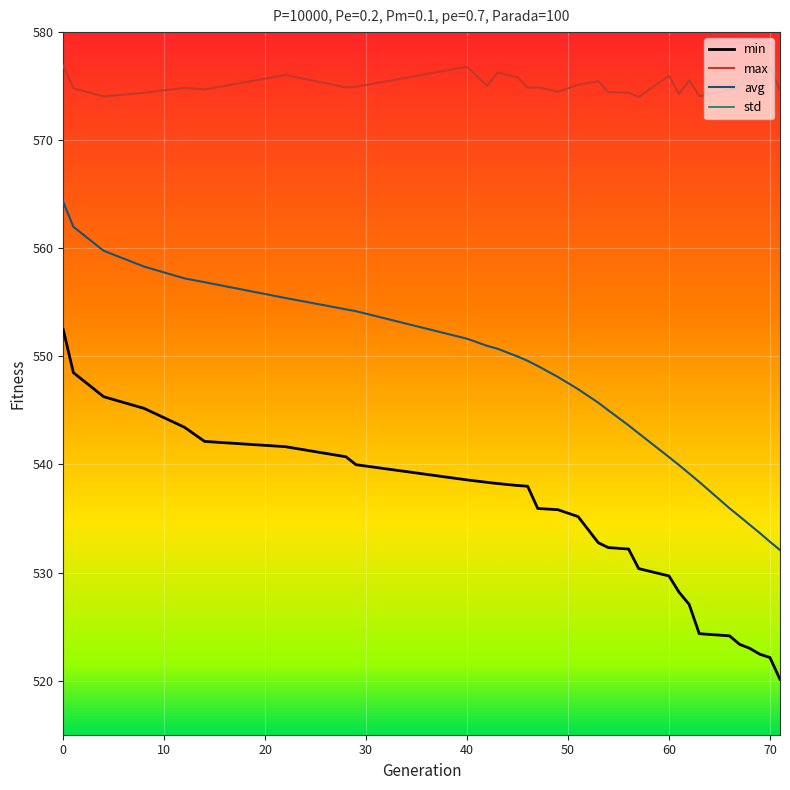

True or false: avg and max cross at least once.

False